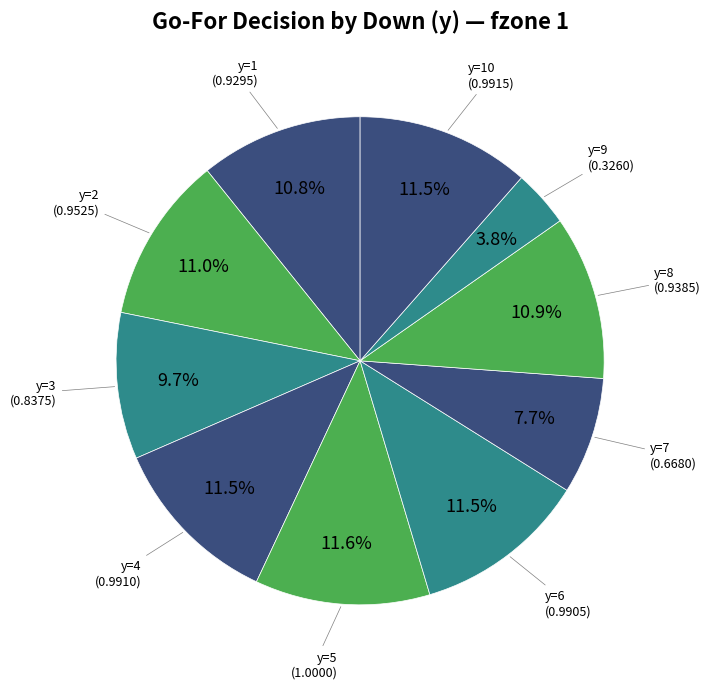

How many slices are in this pie chart?

10